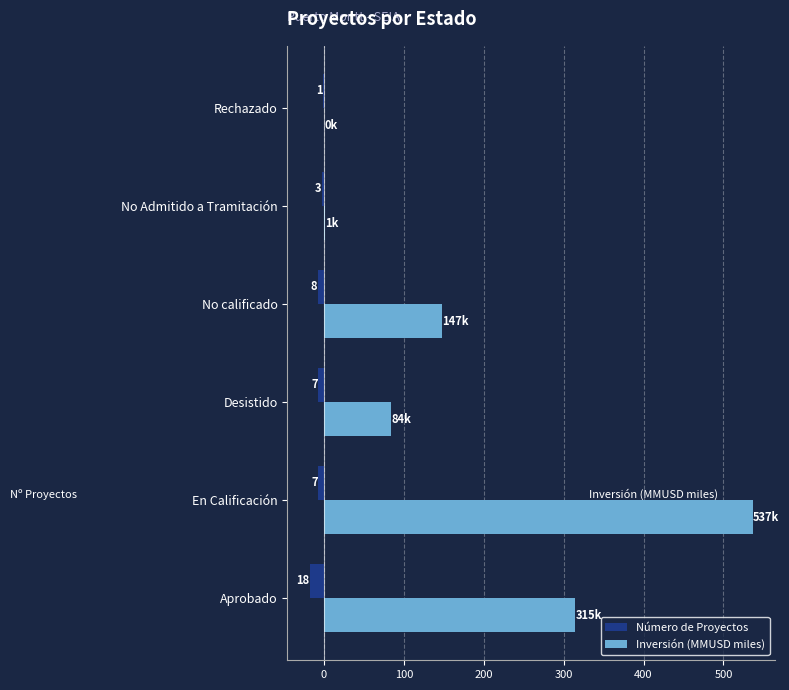

How many values in the Inversión (MMUSD miles) series exceed 147?

3